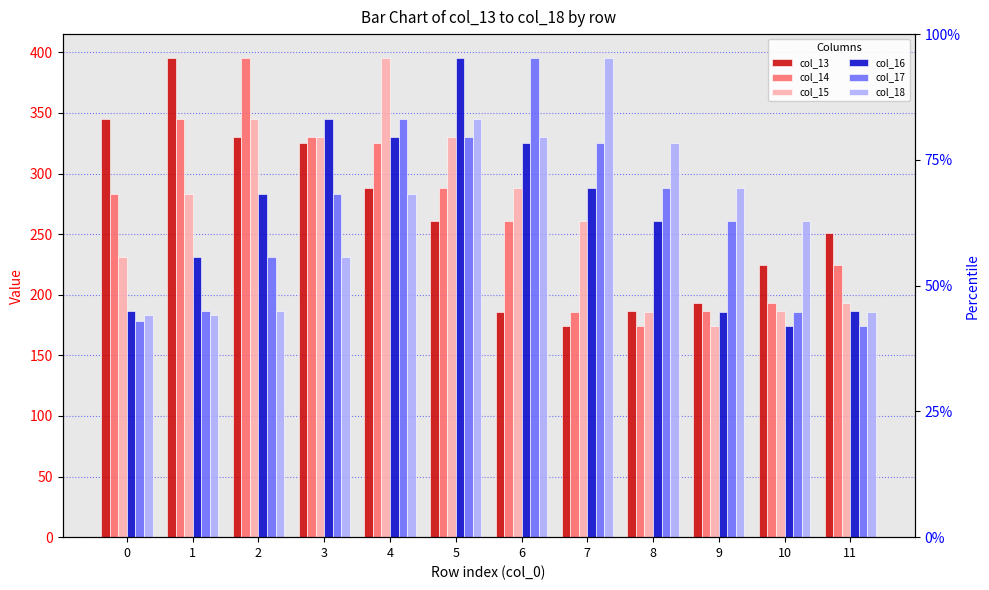

At which label does col_16 first exceed 283?

2